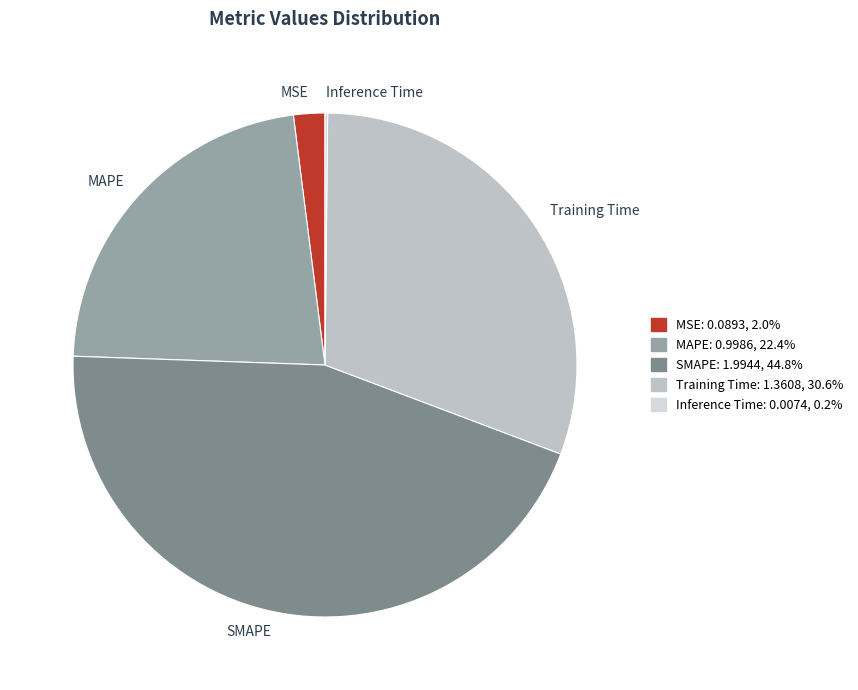

Does MAPE represent more than half of the total?

No